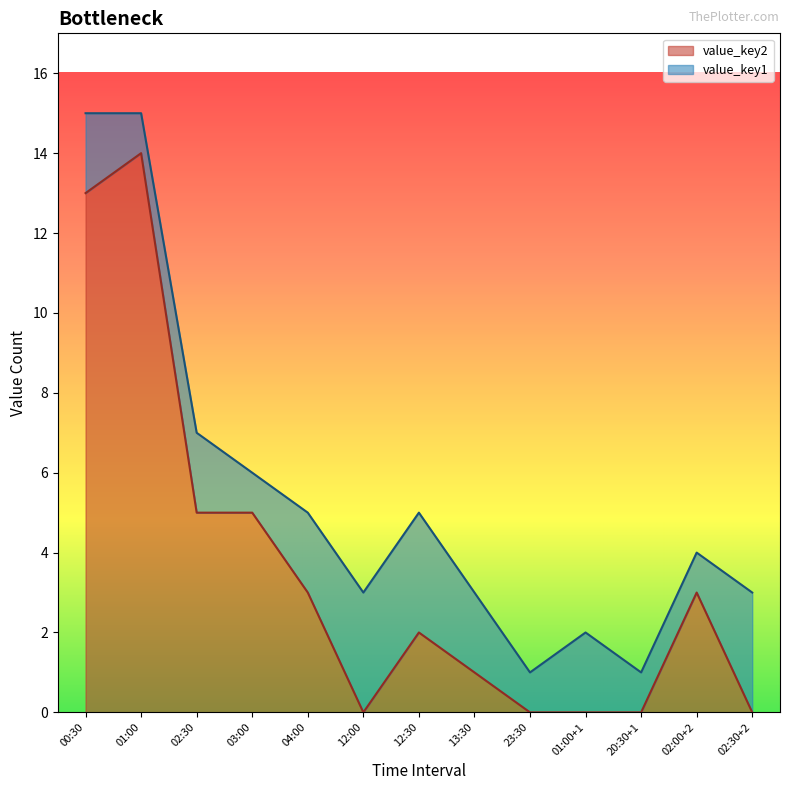

Between 20:30+1 and 02:30, which is larger?

02:30